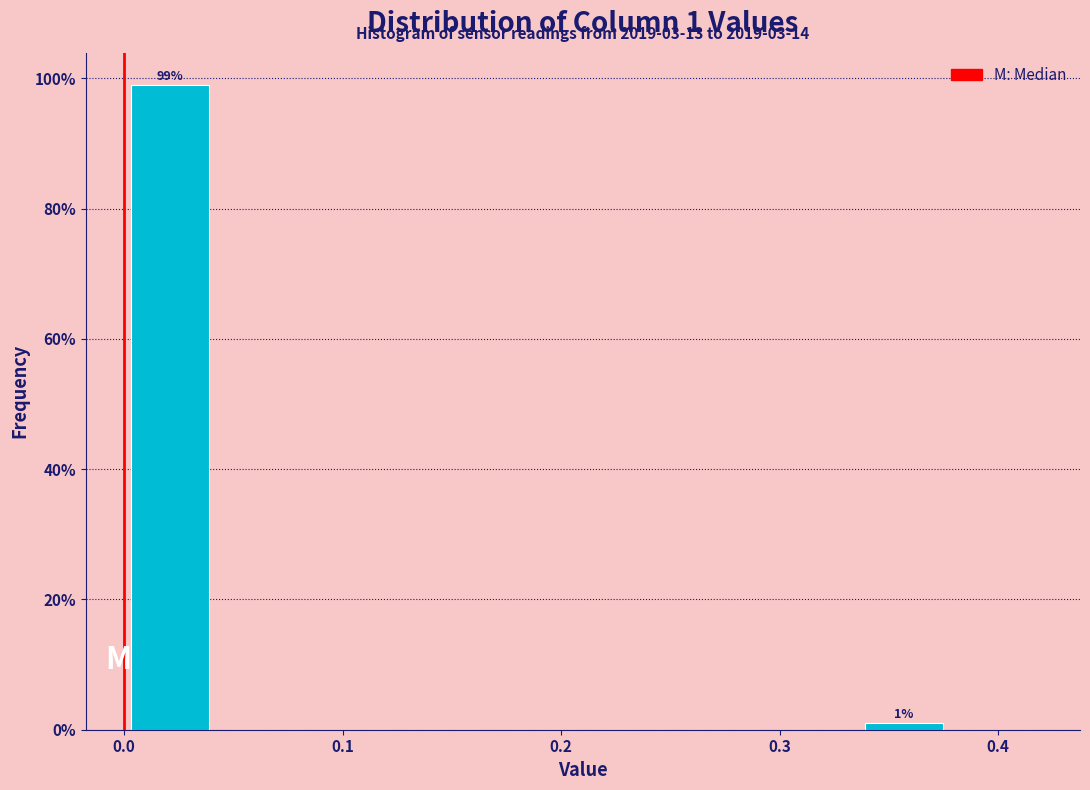

Over which range of the x-axis is the bar tallest?

0.00 to 0.04